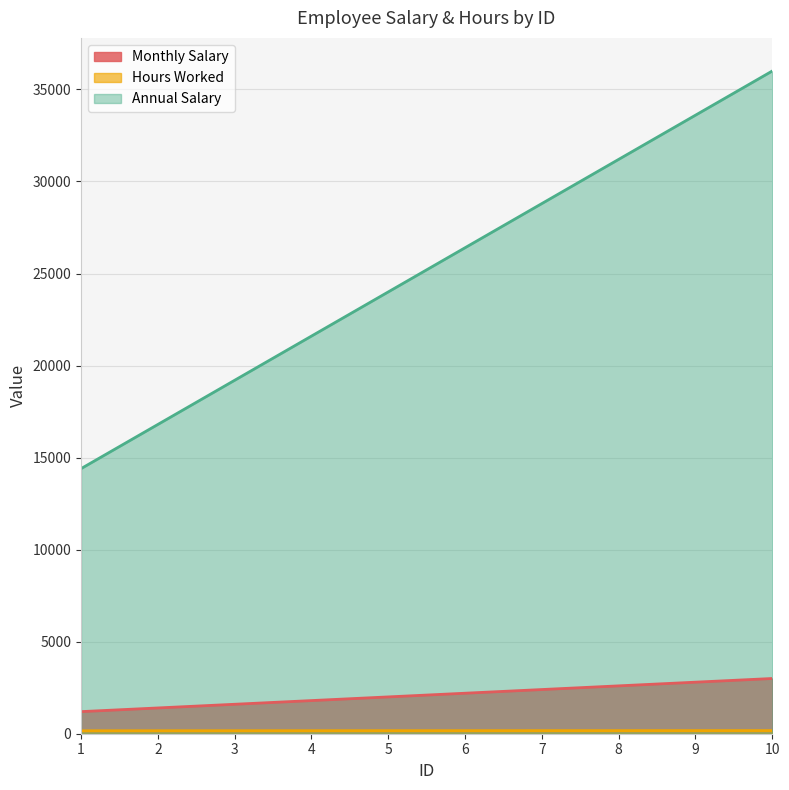

True or false: Annual Salary has a value of 16800 at 2.

True